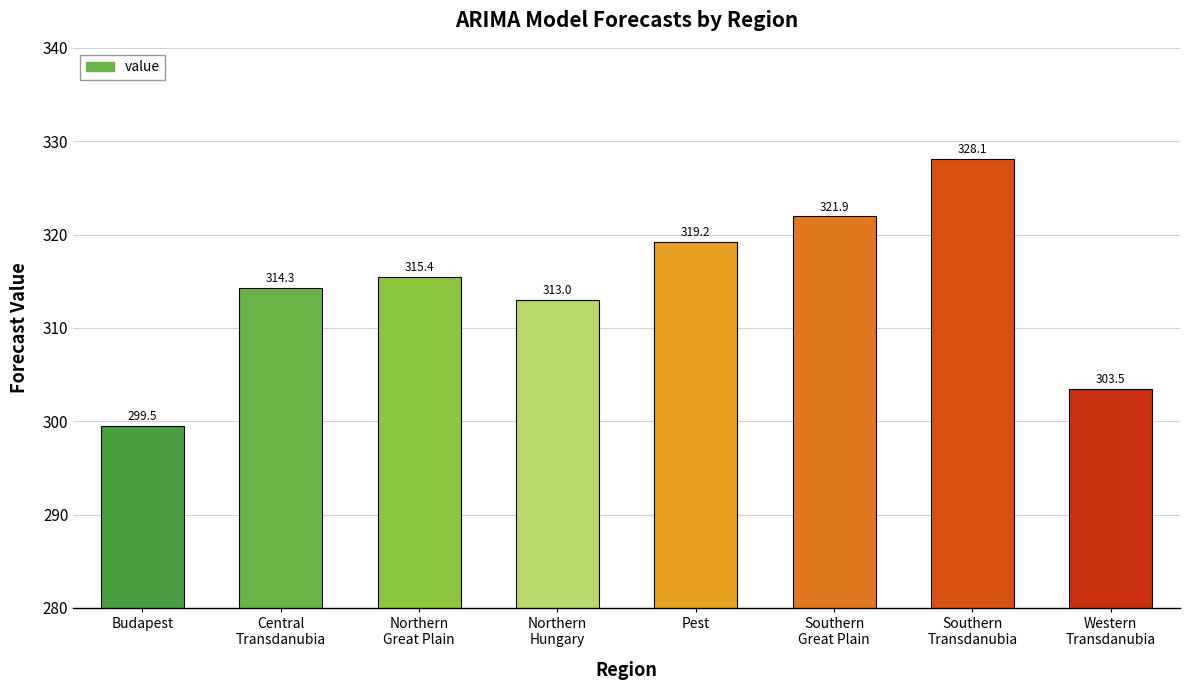

At which label does the data first exceed 315?

Northern
Great Plain